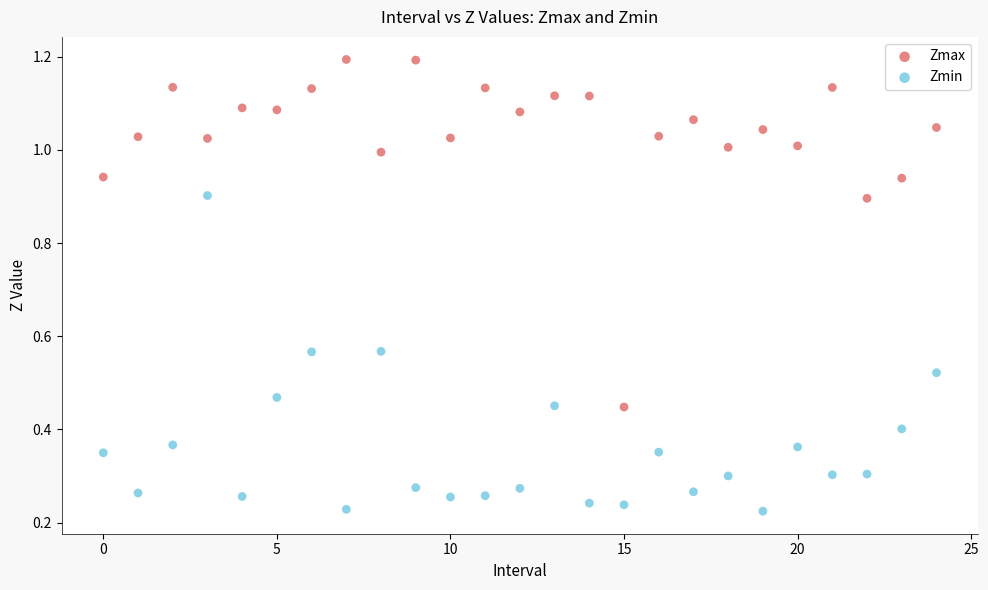

Which series reaches the minimum Y coordinate?

Zmin